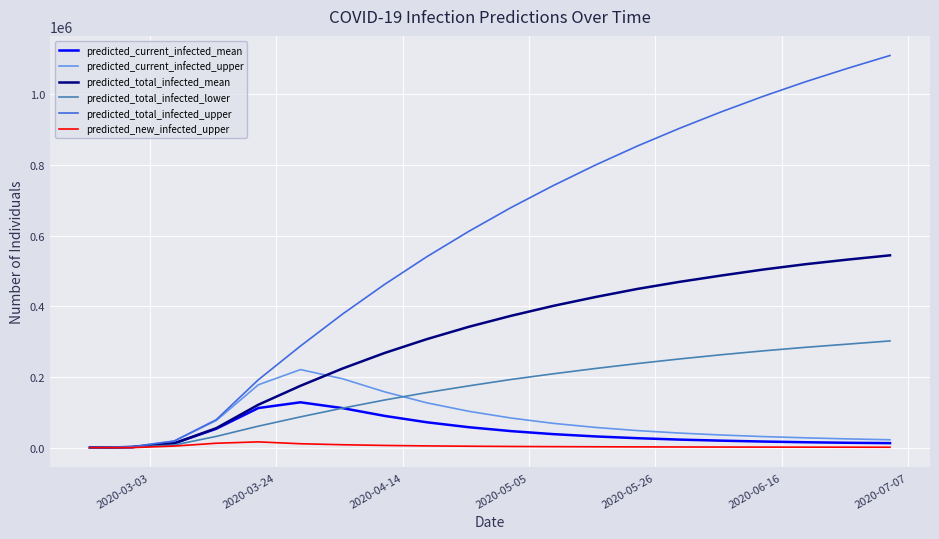

Rank the series by their maximum value, from lowest to highest.

predicted_new_infected_upper, predicted_current_infected_mean, predicted_current_infected_upper, predicted_total_infected_lower, predicted_total_infected_mean, predicted_total_infected_upper